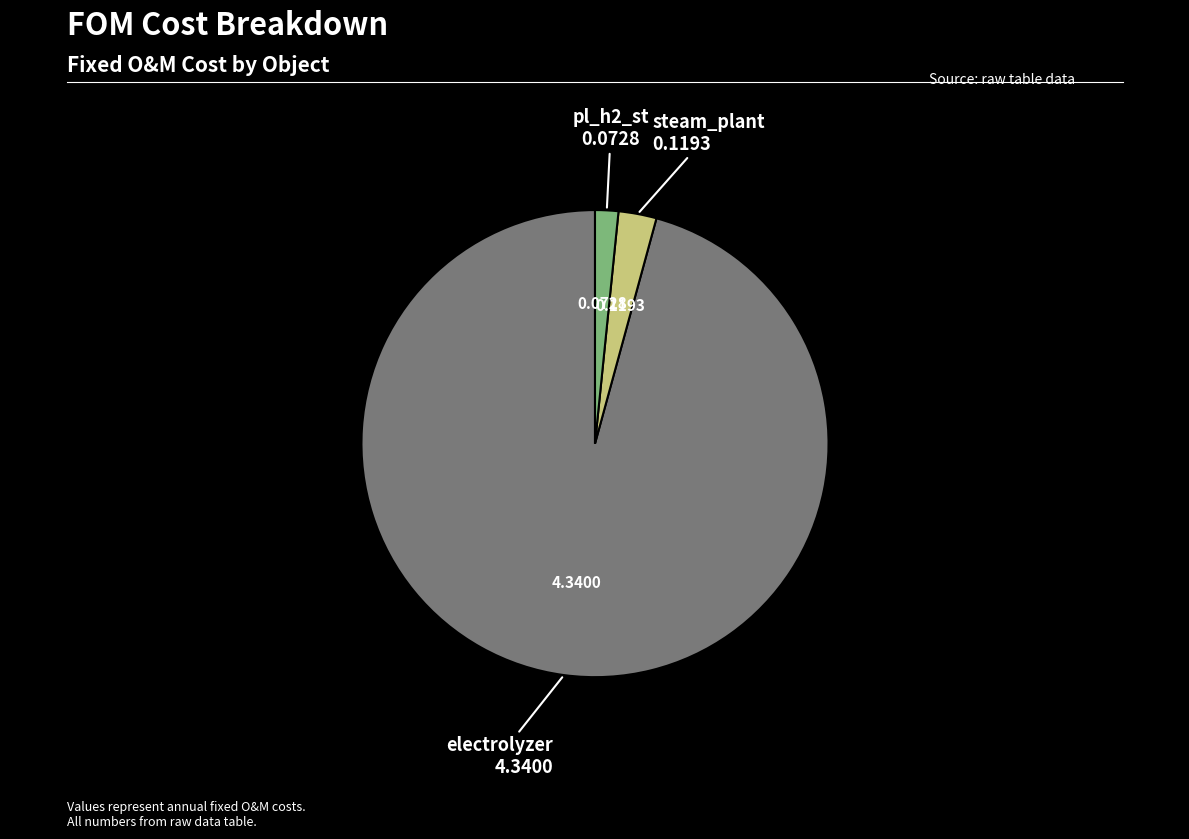

Is there a majority slice in this chart?

Yes